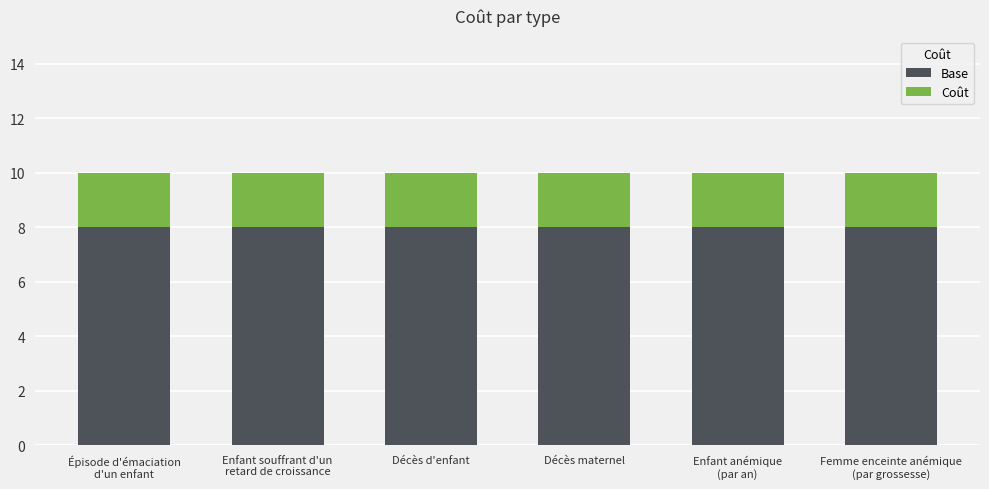

What value does the Base series have at Décès d'enfant?

8